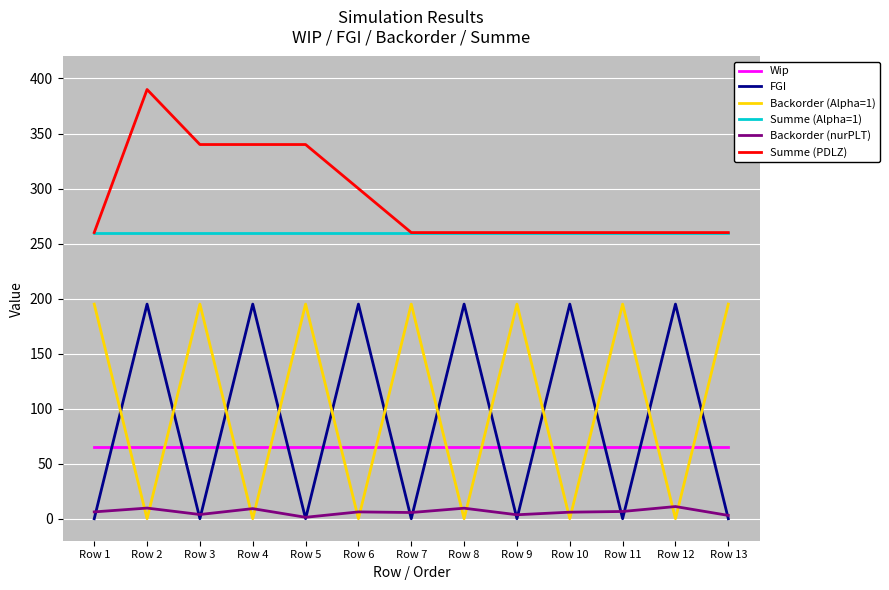

Which label corresponds to the largest value in the chart?

Row 2